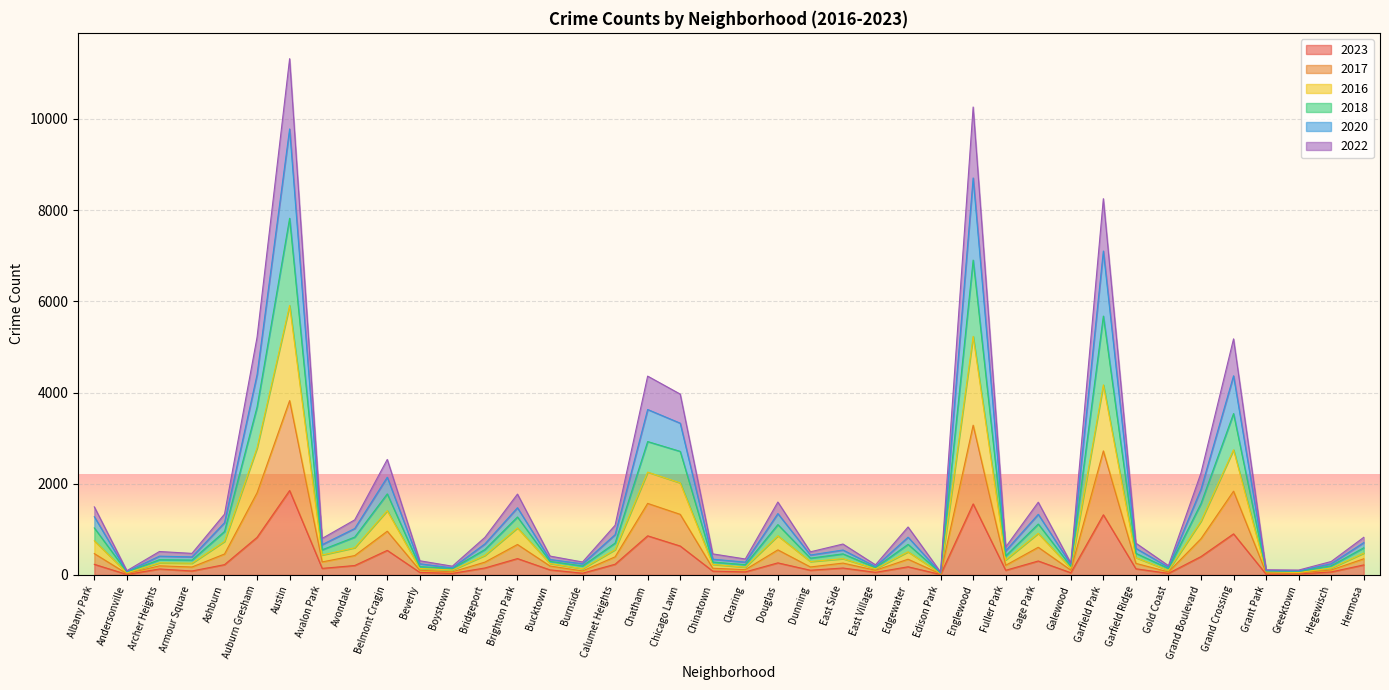

What is the label of the 30th point from the right?

Beverly